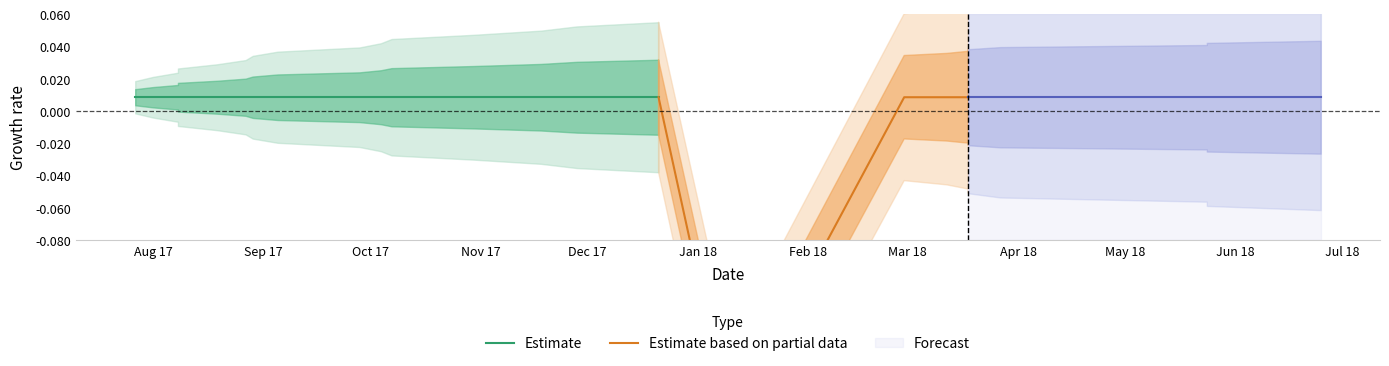

What is the label of the 10th point from the right?

2017-12-21